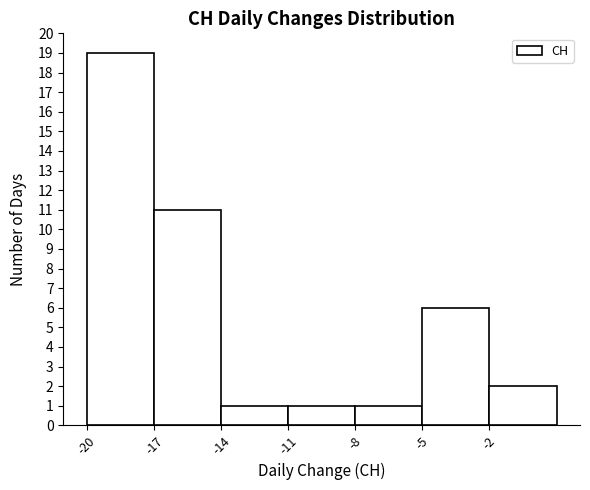

Reading right to left, transcribe all the data shown in this chart.

2	6	1	1	1	11	19